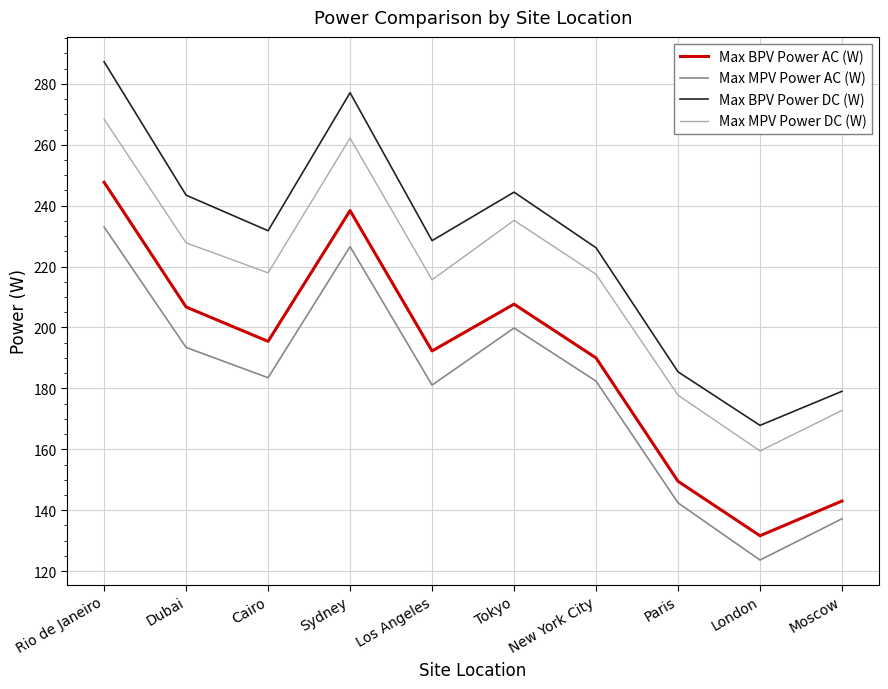

Which series changed the most between Cairo and Tokyo?

Max MPV Power DC (W)